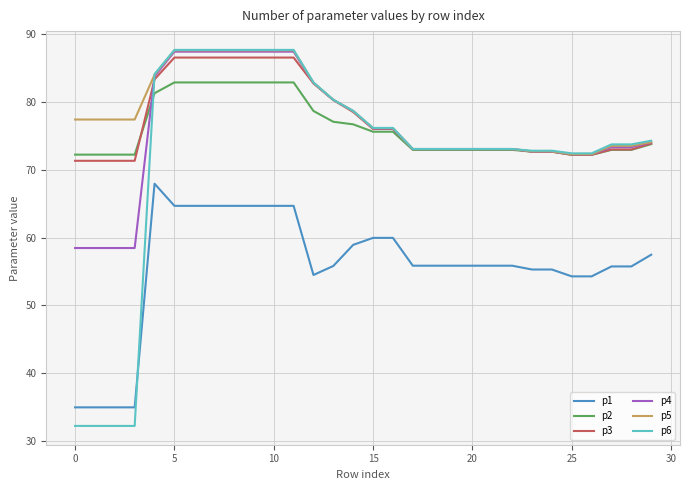

What is the minimum value for p6?

32.2